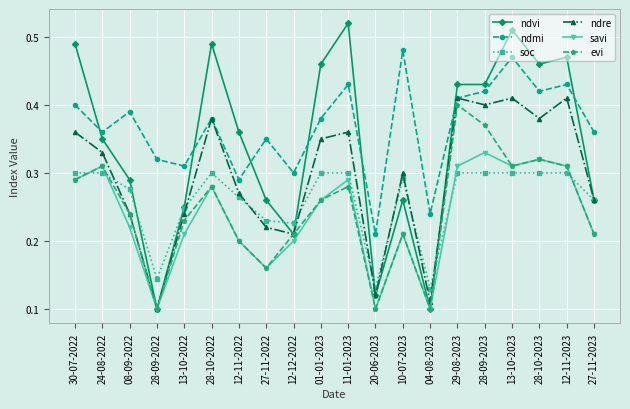

How many interior local peaks does the savi series have?

6